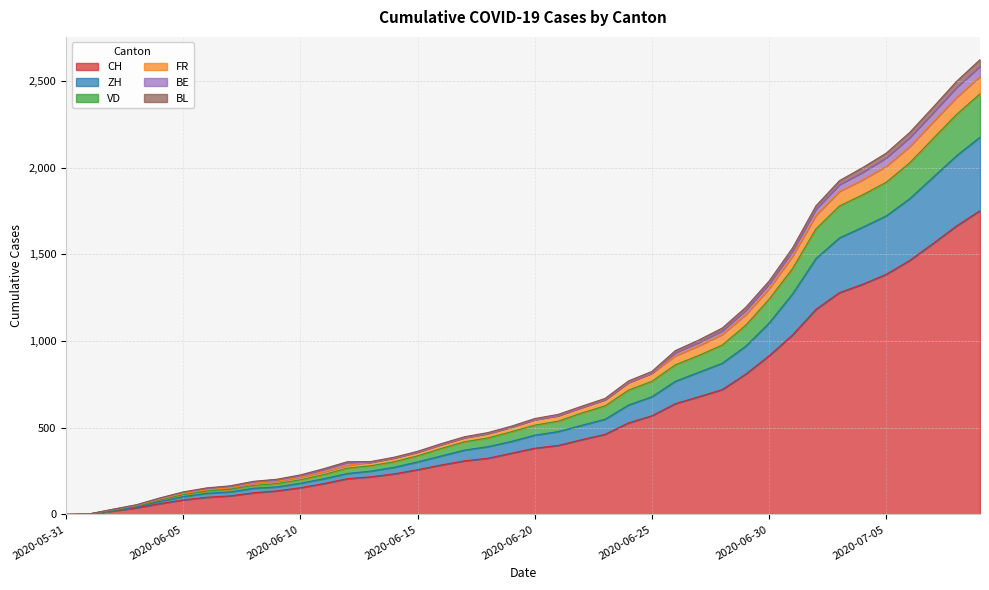

What value does the BL series have at 2020-06-11, to the nearest 10?

260